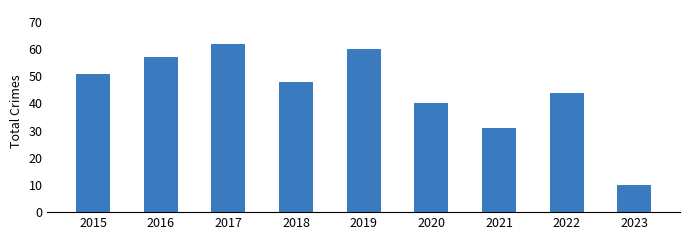

Rank the categories by value from lowest to highest.

2023, 2021, 2020, 2022, 2018, 2015, 2016, 2019, 2017